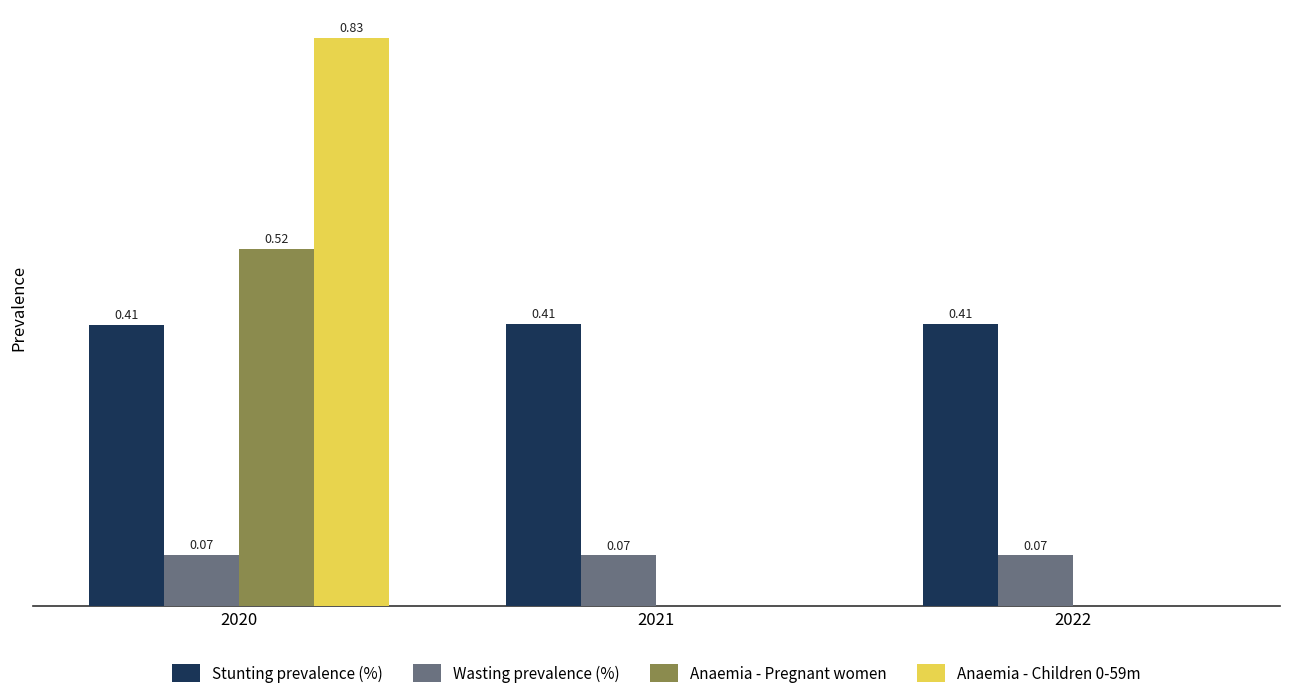

Between 2020 and 2021, which series saw the biggest shift?

Anaemia - Children 0-59m